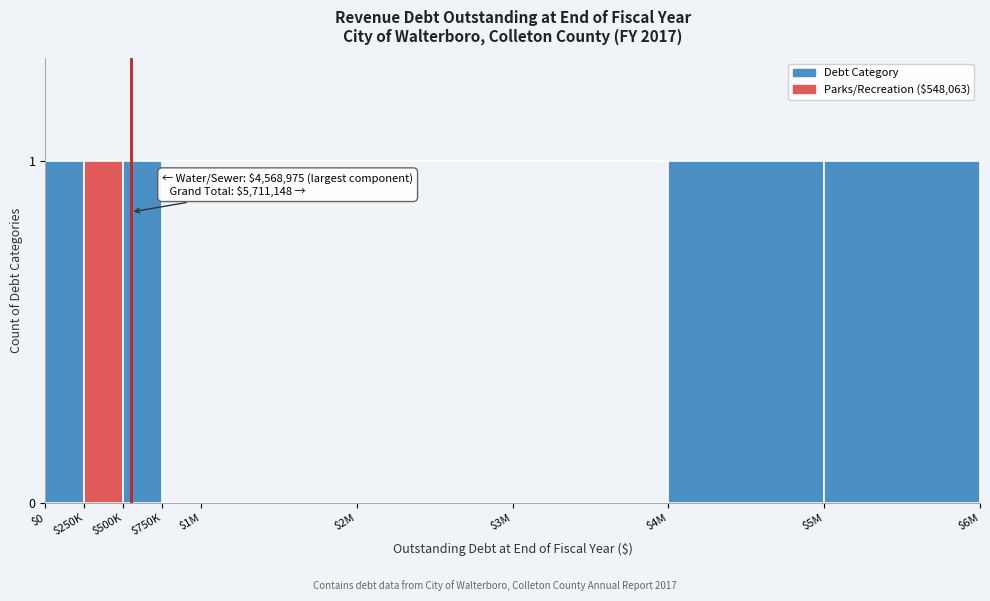

The value at $250K is 2. True or false?

False